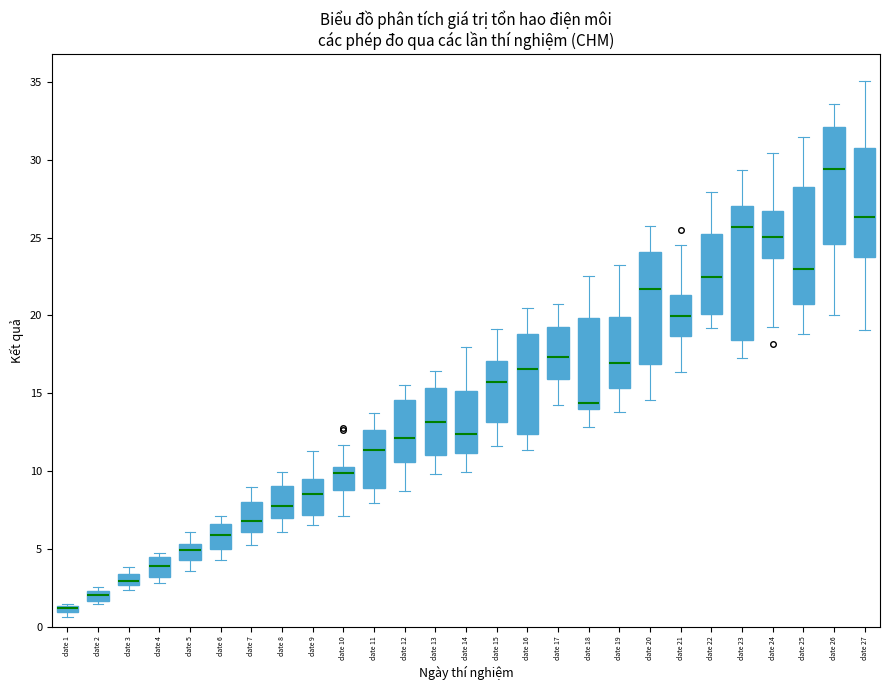

Where does the lower whisker of the box for date 27 end on the y-axis? The values are not printed on the chart, so give them approximately, as read against the axis.

19.0